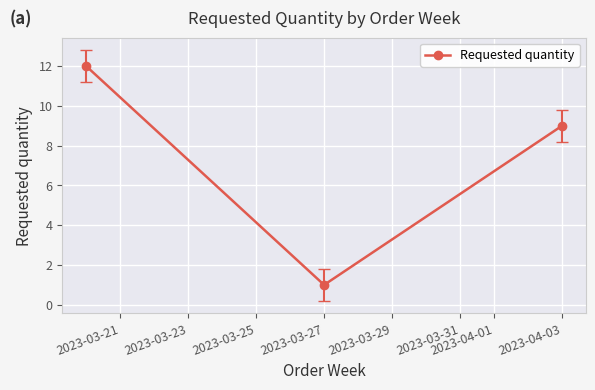

Reading left to right, list all the values displayed in this chart.

12	1	9